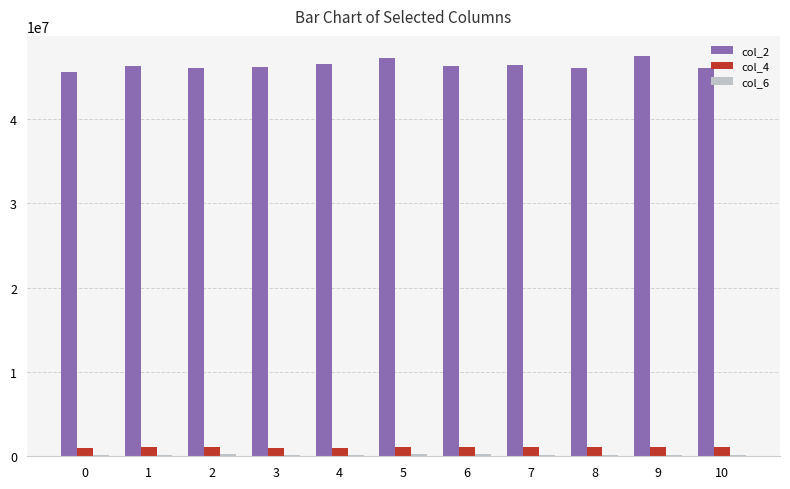

What is the greatest value displayed?

47514167